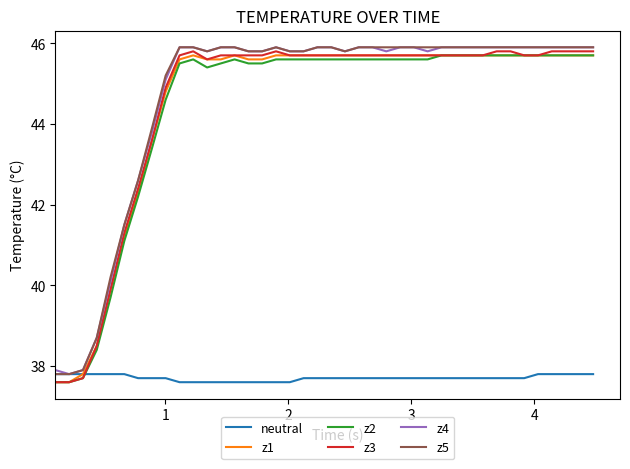

What is the maximum value shown in the chart?

45.9